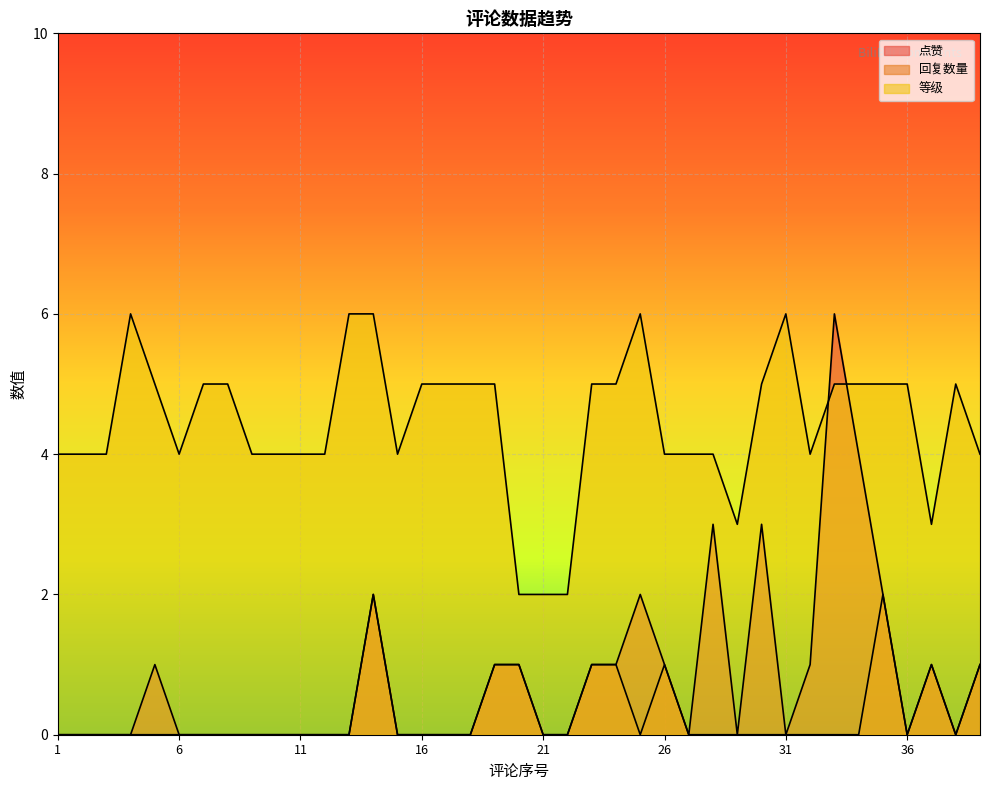

List the labels in order of 等级 value, largest first.

4, 13, 14, 25, 31, 5, 7, 8, 16, 17, 18, 19, 23, 24, 30, 33, 34, 35, 36, 38, 1, 2, 3, 6, 9, 10, 11, 12, 15, 26, 27, 28, 32, 39, 29, 37, 20, 21, 22